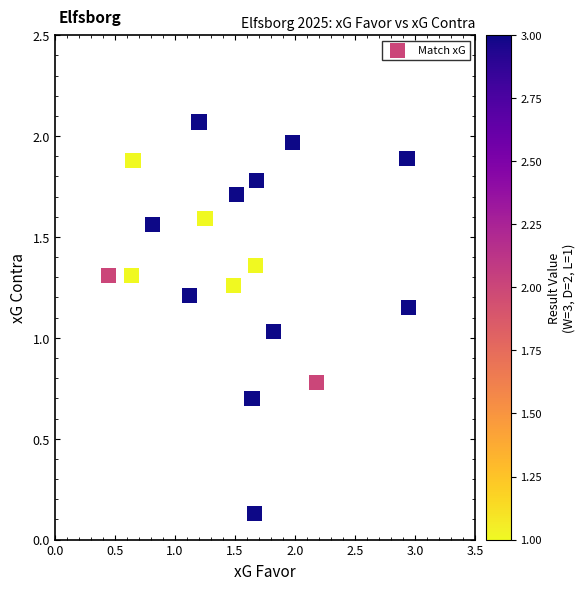

What is the range of Y values (max minus min)?

1.9